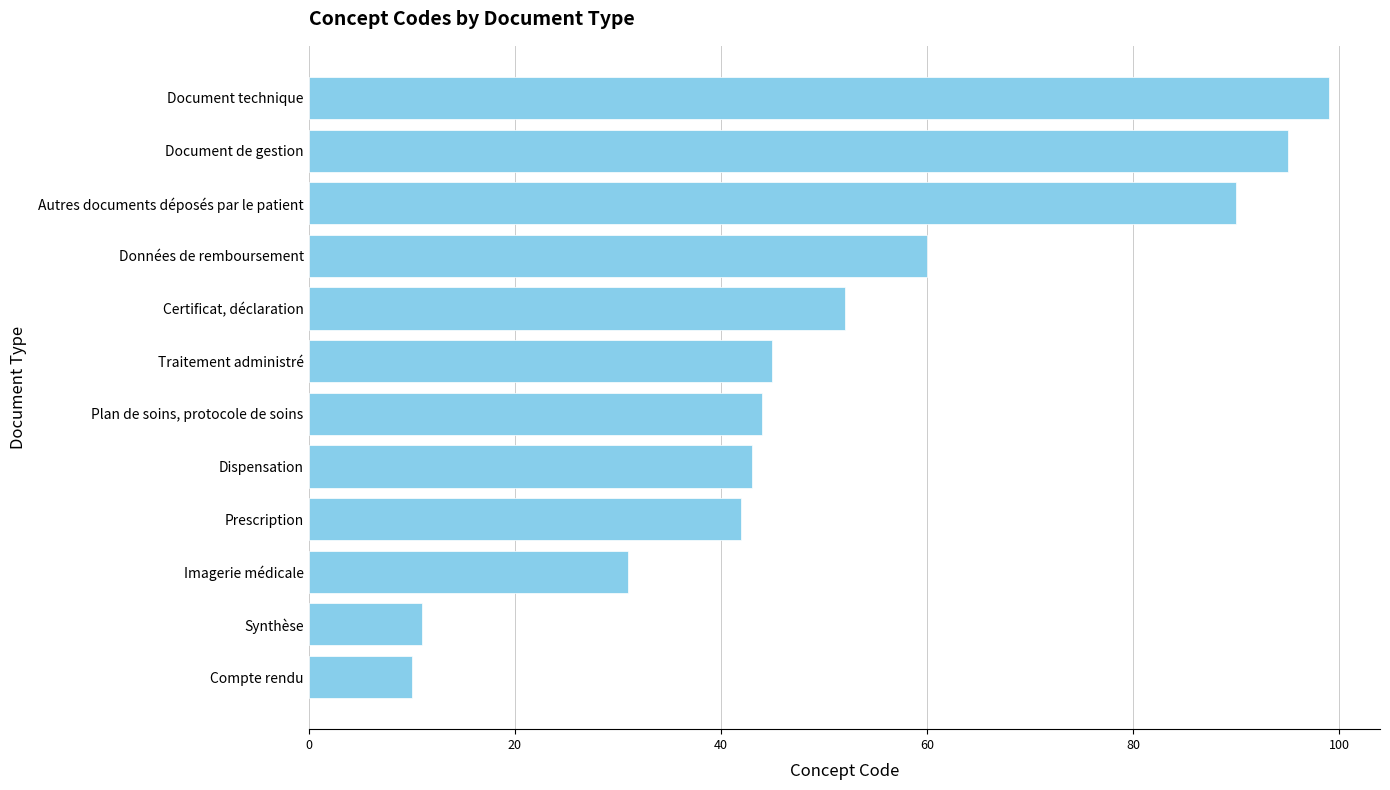

How many bars are there in total?

12